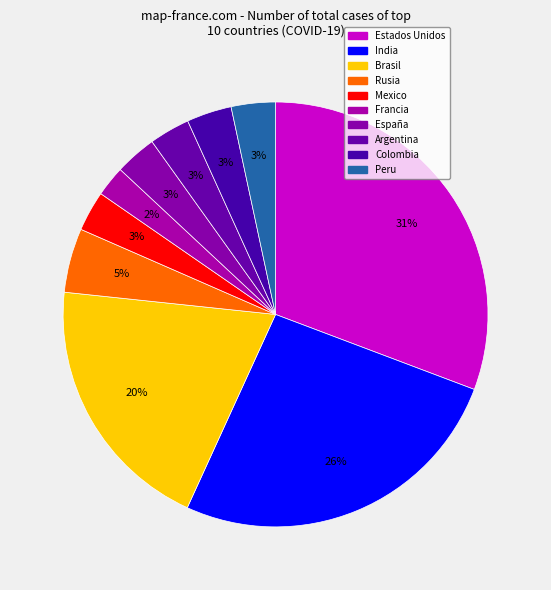

To the nearest percent, what is the average slice percentage?

10%